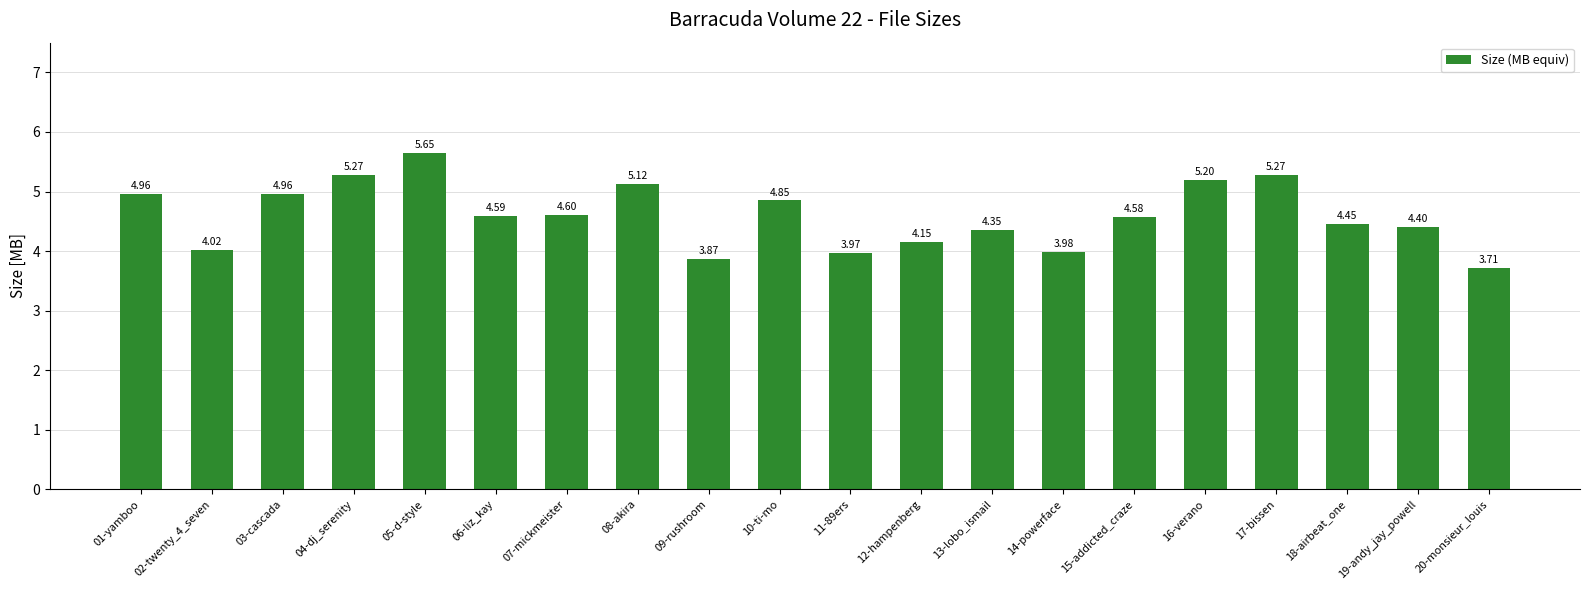

True or false: the data shows 5.1 at 08-akira.

True